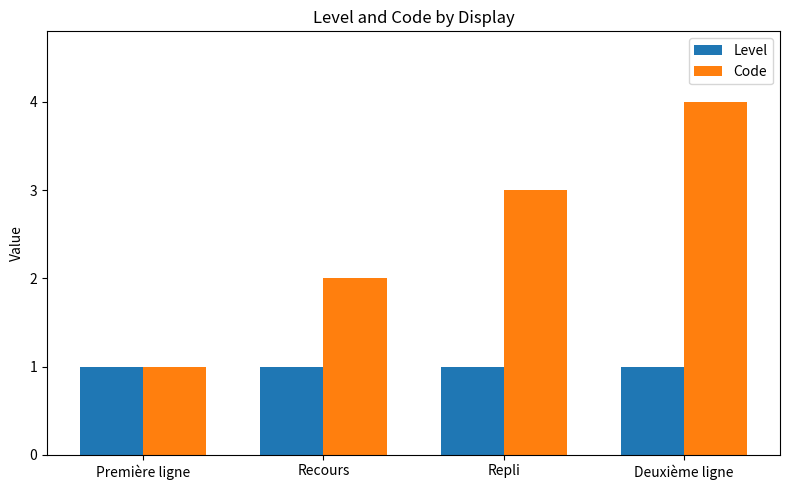

True or false: Level has a value of 1 at Recours.

True